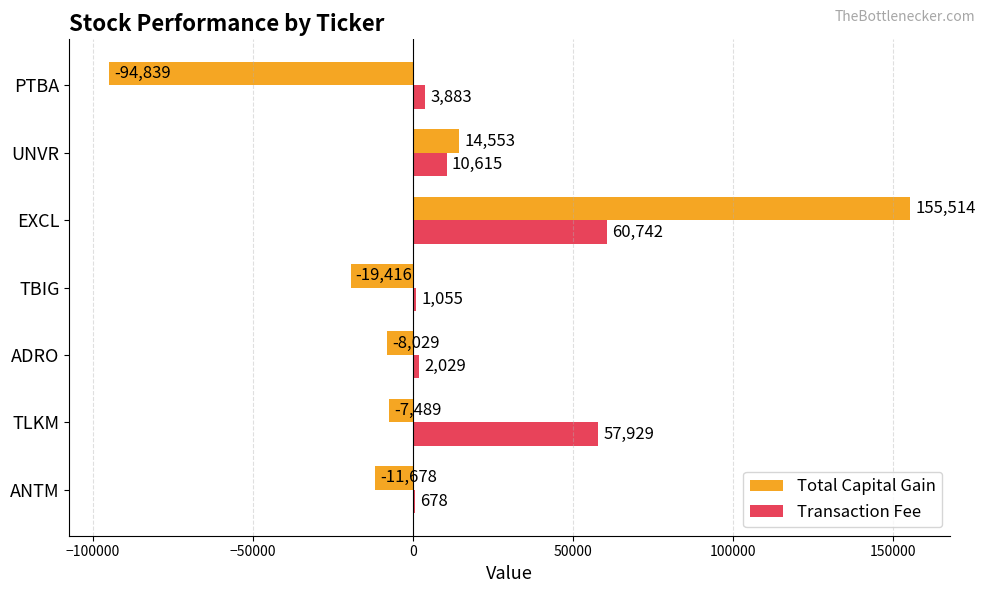

Where is Transaction Fee nearest to the value 30710?

UNVR